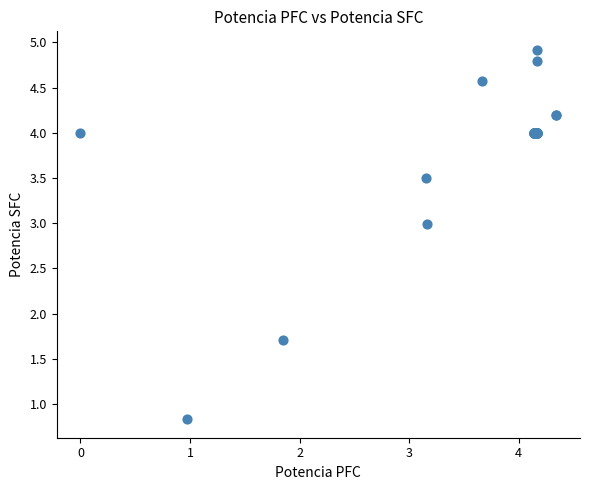

What Y value in the scatter plot is closest to 2?

1.7